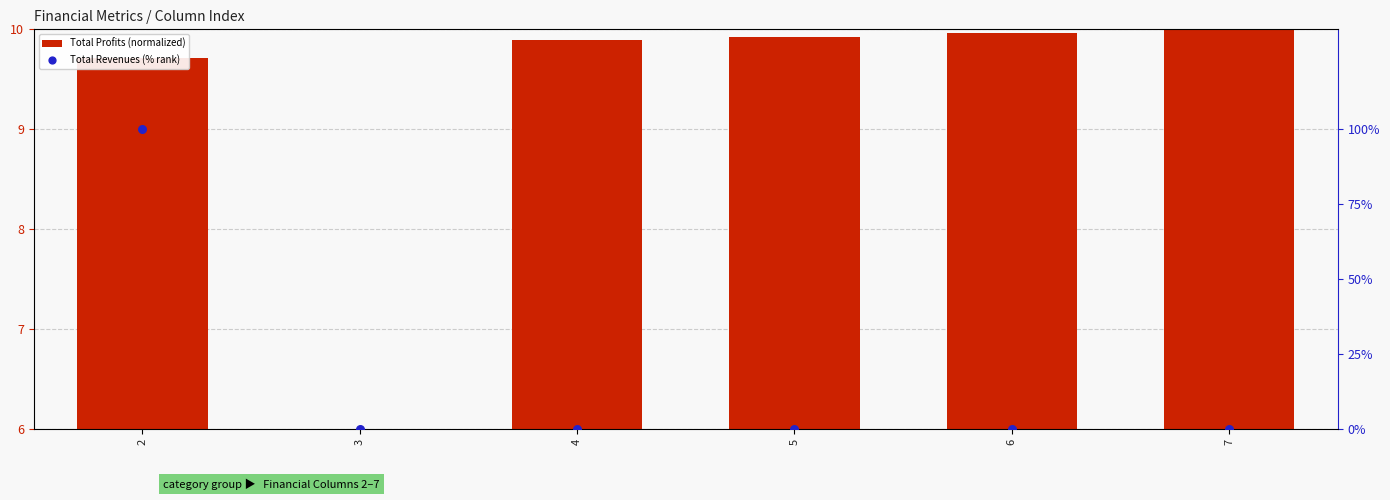

At which category is the sum across all series the highest?

2